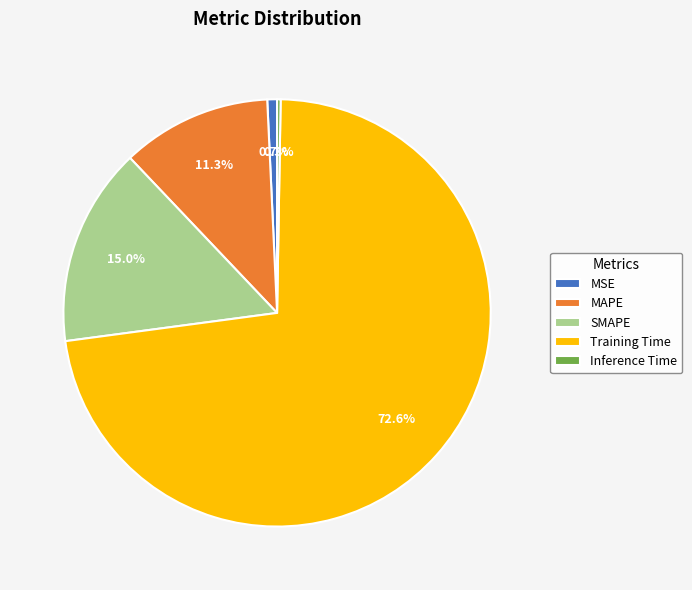

Does any single category account for the majority?

Yes